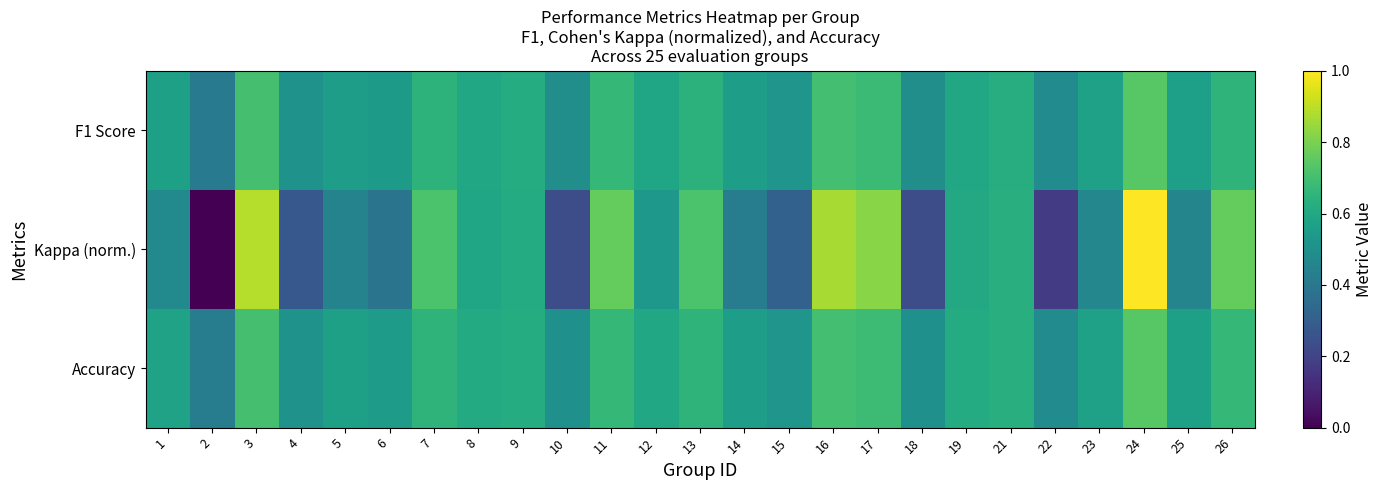

Between 6 and 11, which is larger?

11